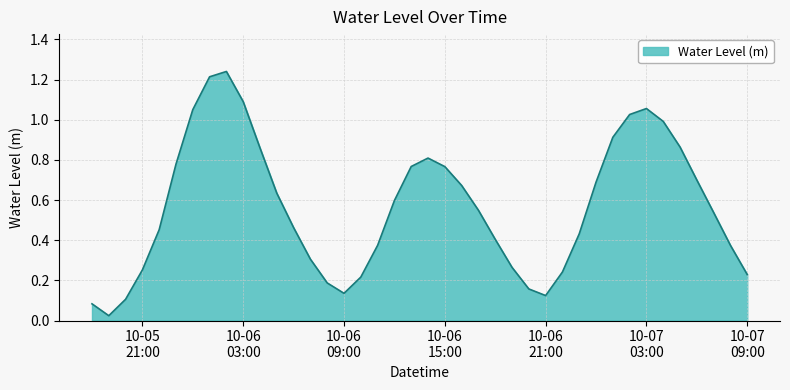

How many lines are shown in the chart?

1